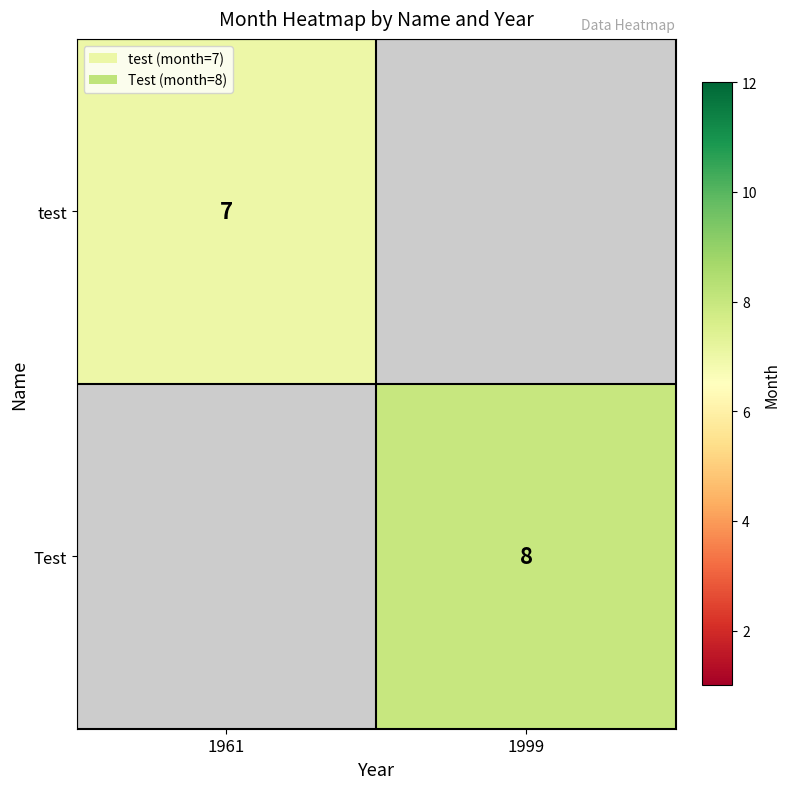

True or false: Test has a value of 8 at 1999.

True